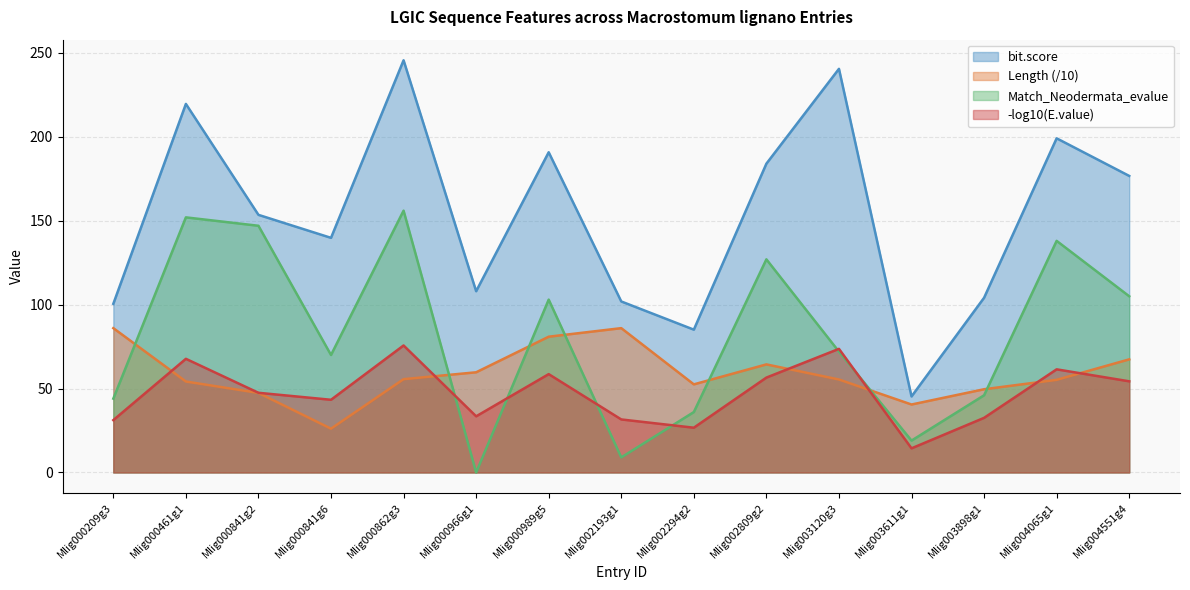

Rank the categories by Match_Neodermata_evalue value from highest to lowest.

Mlig000862g3, Mlig000461g1, Mlig000841g2, Mlig004065g1, Mlig002809g2, Mlig004551g4, Mlig000989g5, Mlig003120g3, Mlig000841g6, Mlig003898g1, Mlig000209g3, Mlig002294g2, Mlig003611g1, Mlig002193g1, Mlig000966g1